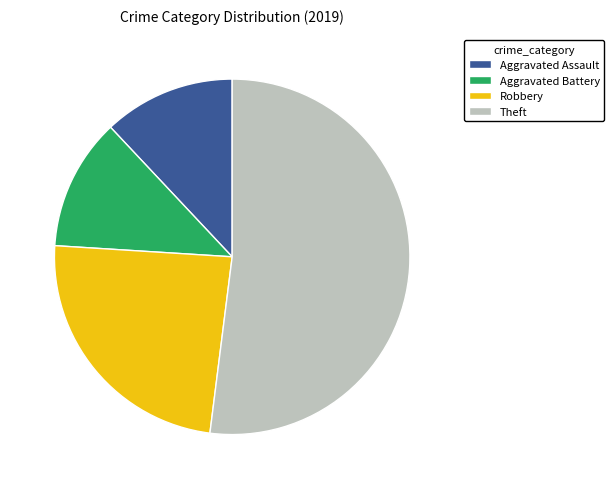

What is the ratio of the value at Theft to the value at Robbery?

2.2